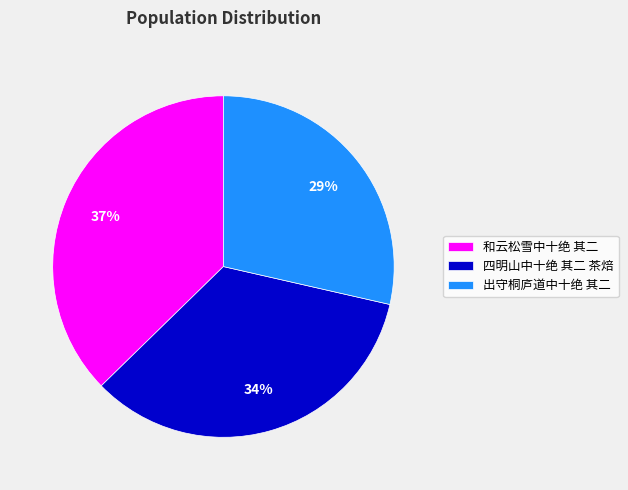

To the nearest percent, what is the difference between the 和云松雪中十绝 其二 and 四明山中十绝 其二 茶焙 slice percentages?

3%